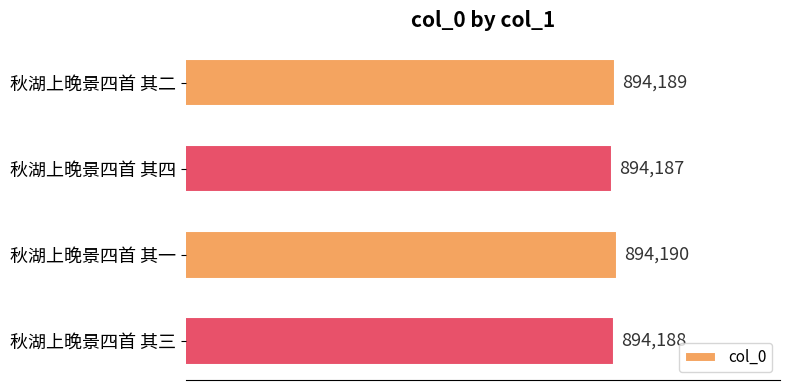

Approximately how many times larger is the value at 秋湖上晚景四首 其二 compared to 秋湖上晚景四首 其三?

1.0